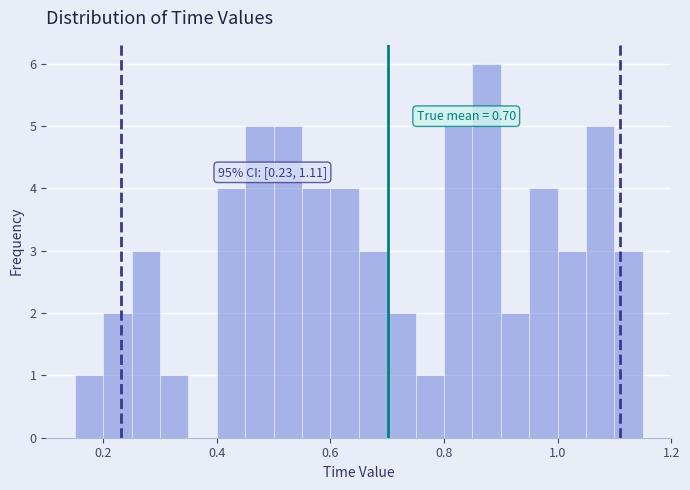

Around what value on the x-axis is the tallest bar? Give the approximate position of its centre, as read against the axis.

0.88